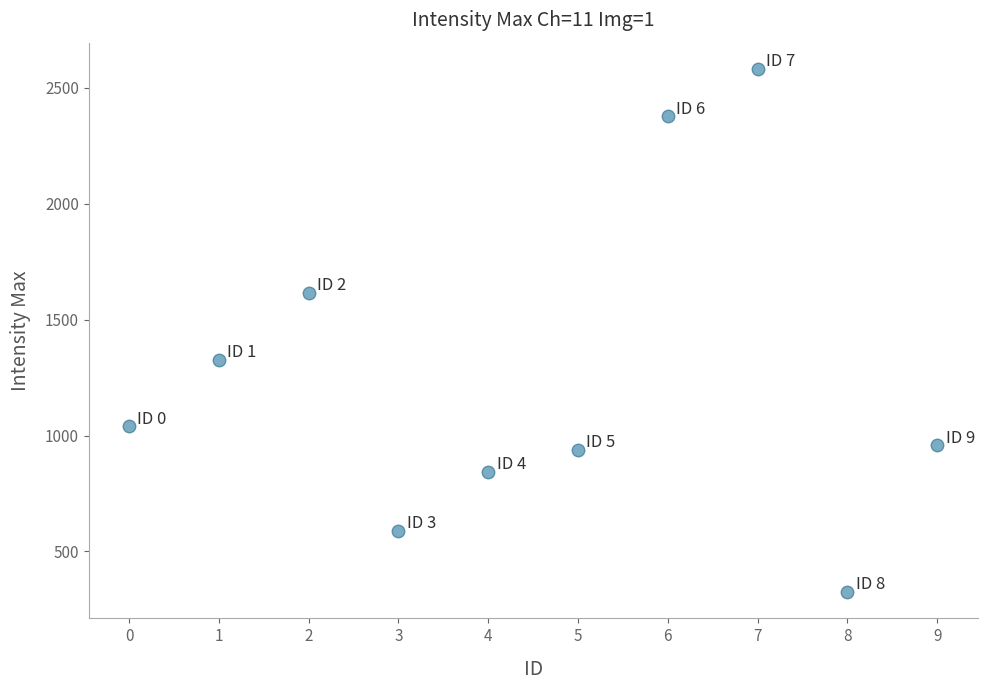

What is the range of Y values (max minus min)?

2258